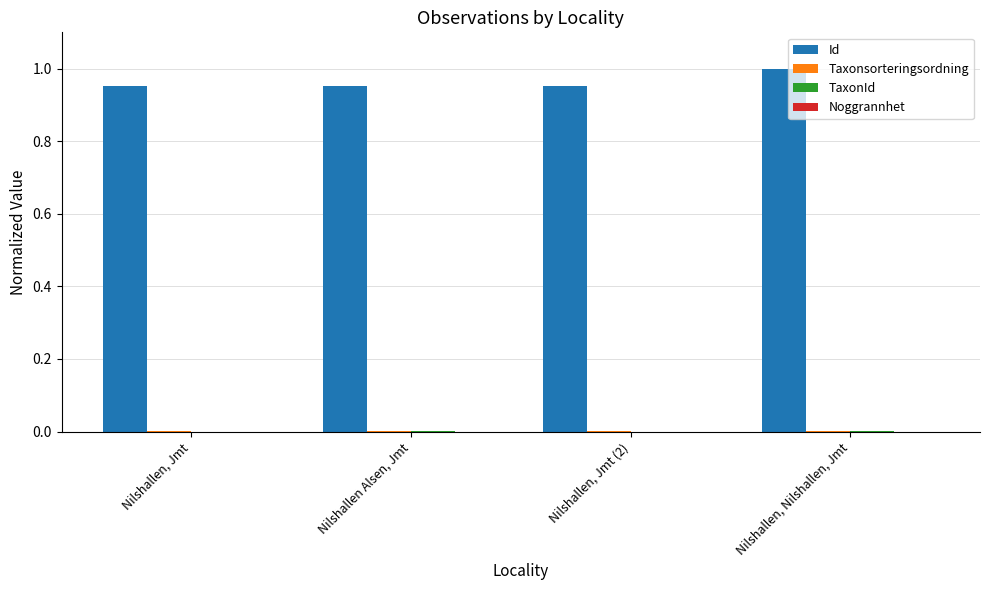

The Id series shows 1.0 at Nilshallen, Jmt (2). True or false?

True